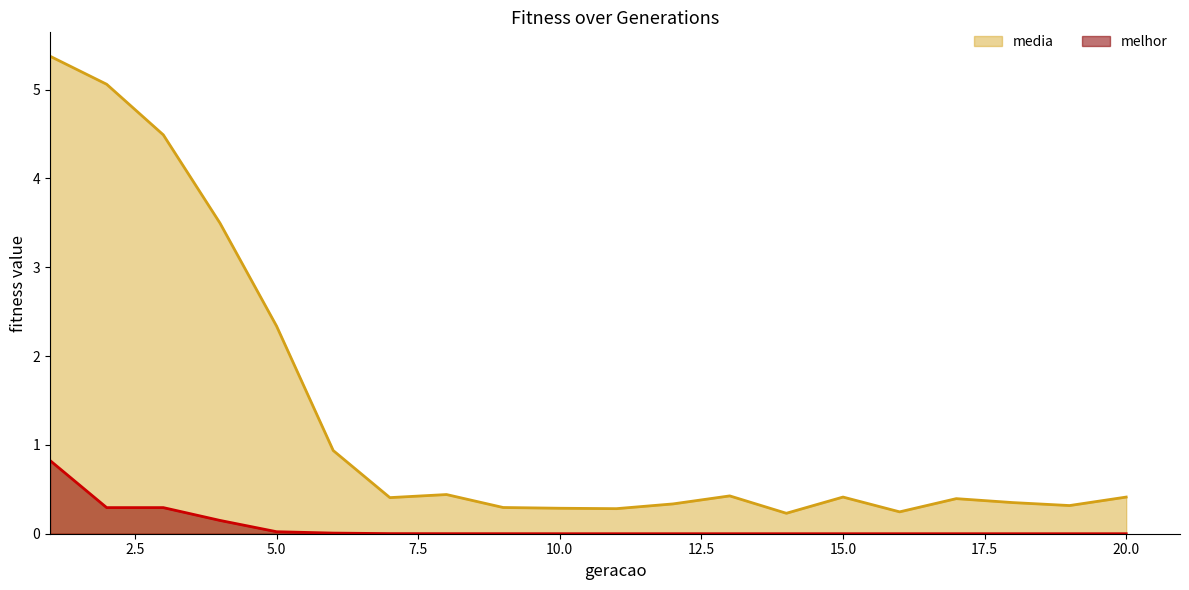

The value of melhor at 7 is 0.0. True or false?

False